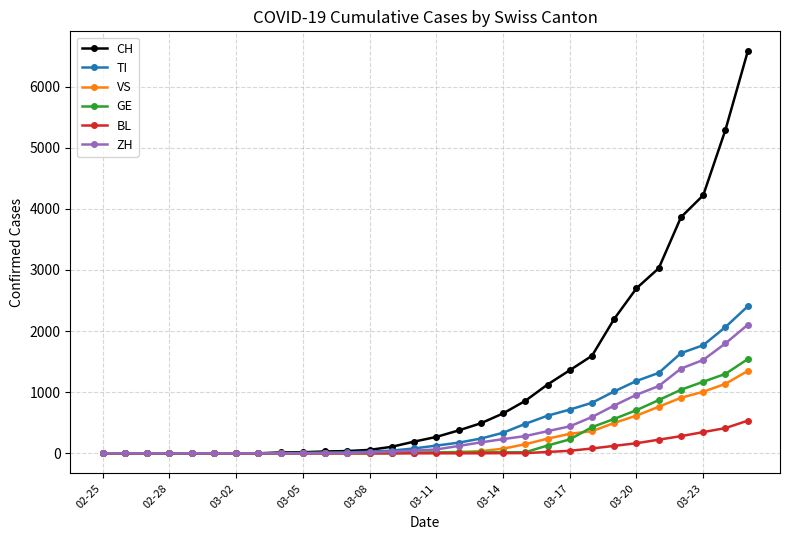

Which series has the largest total across all categories?

CH